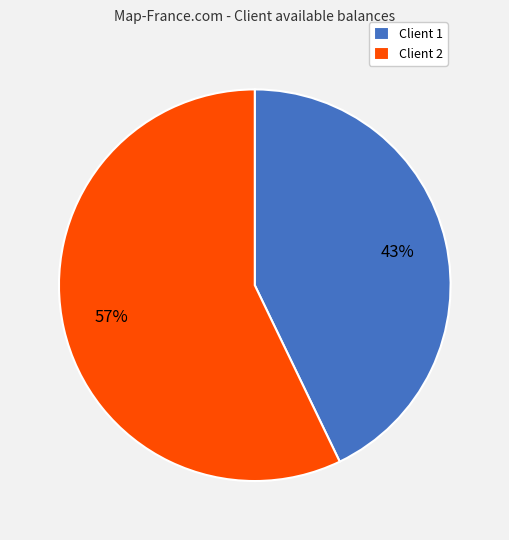

The Client 2 slice represents 57% of the pie. True or false?

True